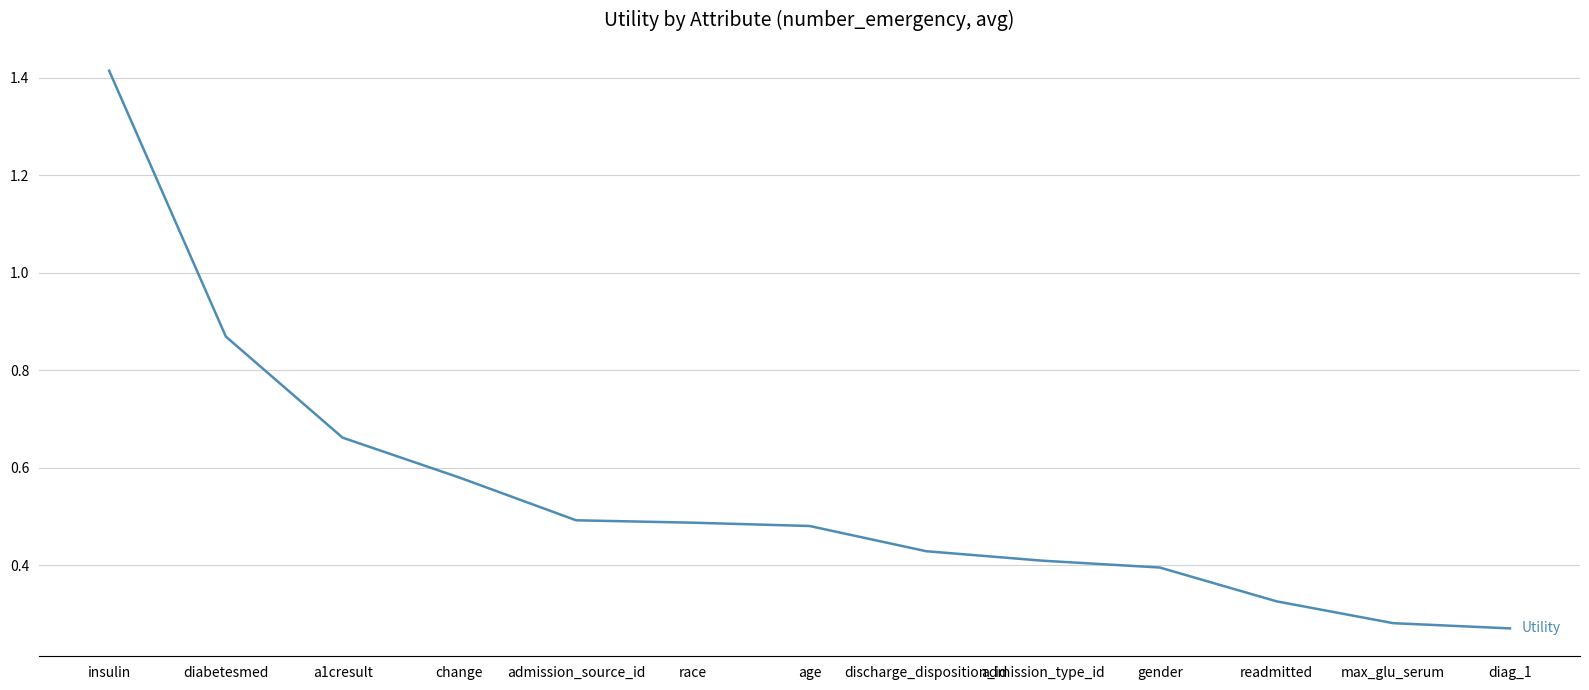

What position from the right is admission_source_id?

9